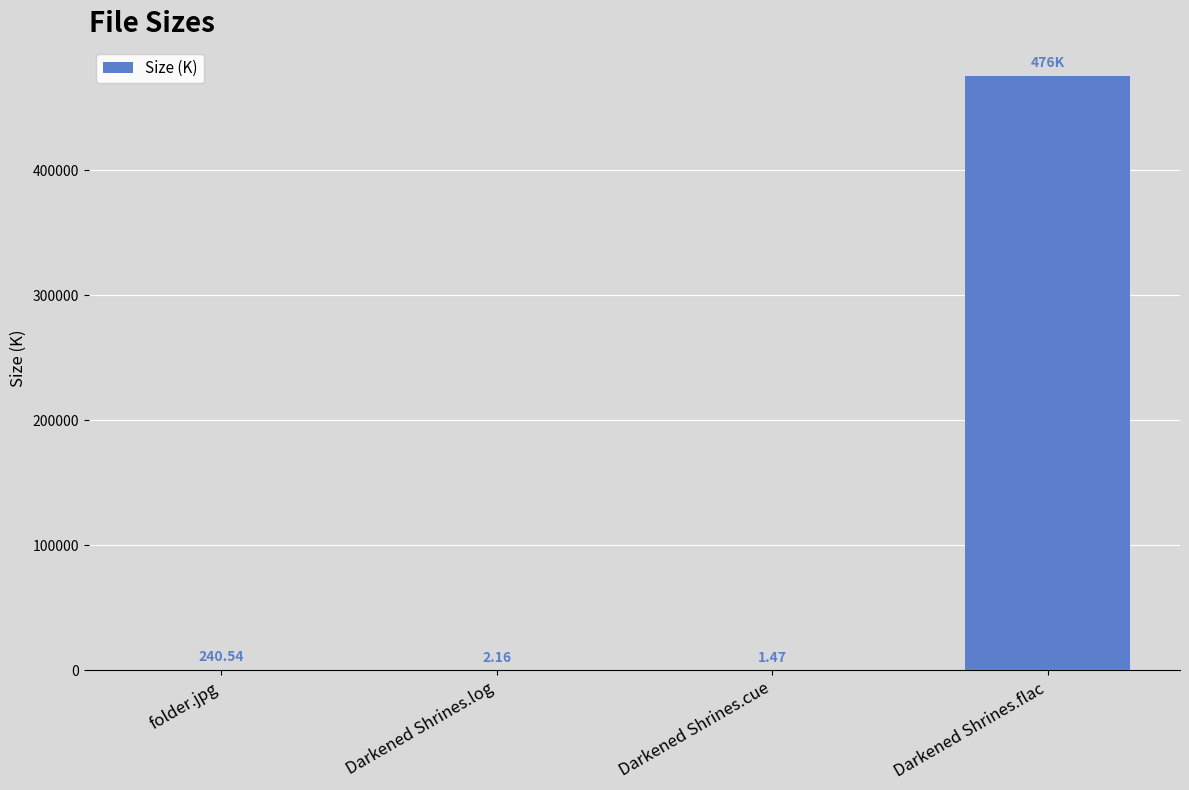

What is the sum of all values?

476064.2